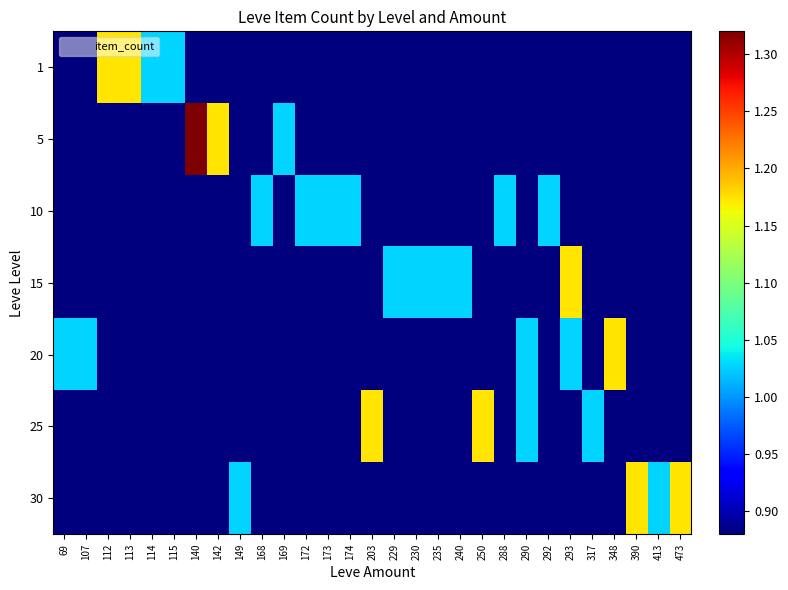

Reading left to right, transcribe all the data shown in this chart.

1: 69=0.9	107=0.9	112=1.2	113=1.2	114=1.0	115=1.0	140=0.9	142=0.9	149=0.9	168=0.9	169=0.9	172=0.9	173=0.9	174=0.9	203=0.9	229=0.9	230=0.9	235=0.9	240=0.9	250=0.9	288=0.9	290=0.9	292=0.9	293=0.9	317=0.9	348=0.9	390=0.9	413=0.9	473=0.9
5: 69=0.9	107=0.9	112=0.9	113=0.9	114=0.9	115=0.9	140=1.3	142=1.2	149=0.9	168=0.9	169=1.0	172=0.9	173=0.9	174=0.9	203=0.9	229=0.9	230=0.9	235=0.9	240=0.9	250=0.9	288=0.9	290=0.9	292=0.9	293=0.9	317=0.9	348=0.9	390=0.9	413=0.9	473=0.9
10: 69=0.9	107=0.9	112=0.9	113=0.9	114=0.9	115=0.9	140=0.9	142=0.9	149=0.9	168=1.0	169=0.9	172=1.0	173=1.0	174=1.0	203=0.9	229=0.9	230=0.9	235=0.9	240=0.9	250=0.9	288=1.0	290=0.9	292=1.0	293=0.9	317=0.9	348=0.9	390=0.9	413=0.9	473=0.9
15: 69=0.9	107=0.9	112=0.9	113=0.9	114=0.9	115=0.9	140=0.9	142=0.9	149=0.9	168=0.9	169=0.9	172=0.9	173=0.9	174=0.9	203=0.9	229=1.0	230=1.0	235=1.0	240=1.0	250=0.9	288=0.9	290=0.9	292=0.9	293=1.2	317=0.9	348=0.9	390=0.9	413=0.9	473=0.9
20: 69=1.0	107=1.0	112=0.9	113=0.9	114=0.9	115=0.9	140=0.9	142=0.9	149=0.9	168=0.9	169=0.9	172=0.9	173=0.9	174=0.9	203=0.9	229=0.9	230=0.9	235=0.9	240=0.9	250=0.9	288=0.9	290=1.0	292=0.9	293=1.0	317=0.9	348=1.2	390=0.9	413=0.9	473=0.9
25: 69=0.9	107=0.9	112=0.9	113=0.9	114=0.9	115=0.9	140=0.9	142=0.9	149=0.9	168=0.9	169=0.9	172=0.9	173=0.9	174=0.9	203=1.2	229=0.9	230=0.9	235=0.9	240=0.9	250=1.2	288=0.9	290=1.0	292=0.9	293=0.9	317=1.0	348=0.9	390=0.9	413=0.9	473=0.9
30: 69=0.9	107=0.9	112=0.9	113=0.9	114=0.9	115=0.9	140=0.9	142=0.9	149=1.0	168=0.9	169=0.9	172=0.9	173=0.9	174=0.9	203=0.9	229=0.9	230=0.9	235=0.9	240=0.9	250=0.9	288=0.9	290=0.9	292=0.9	293=0.9	317=0.9	348=0.9	390=1.2	413=1.0	473=1.2